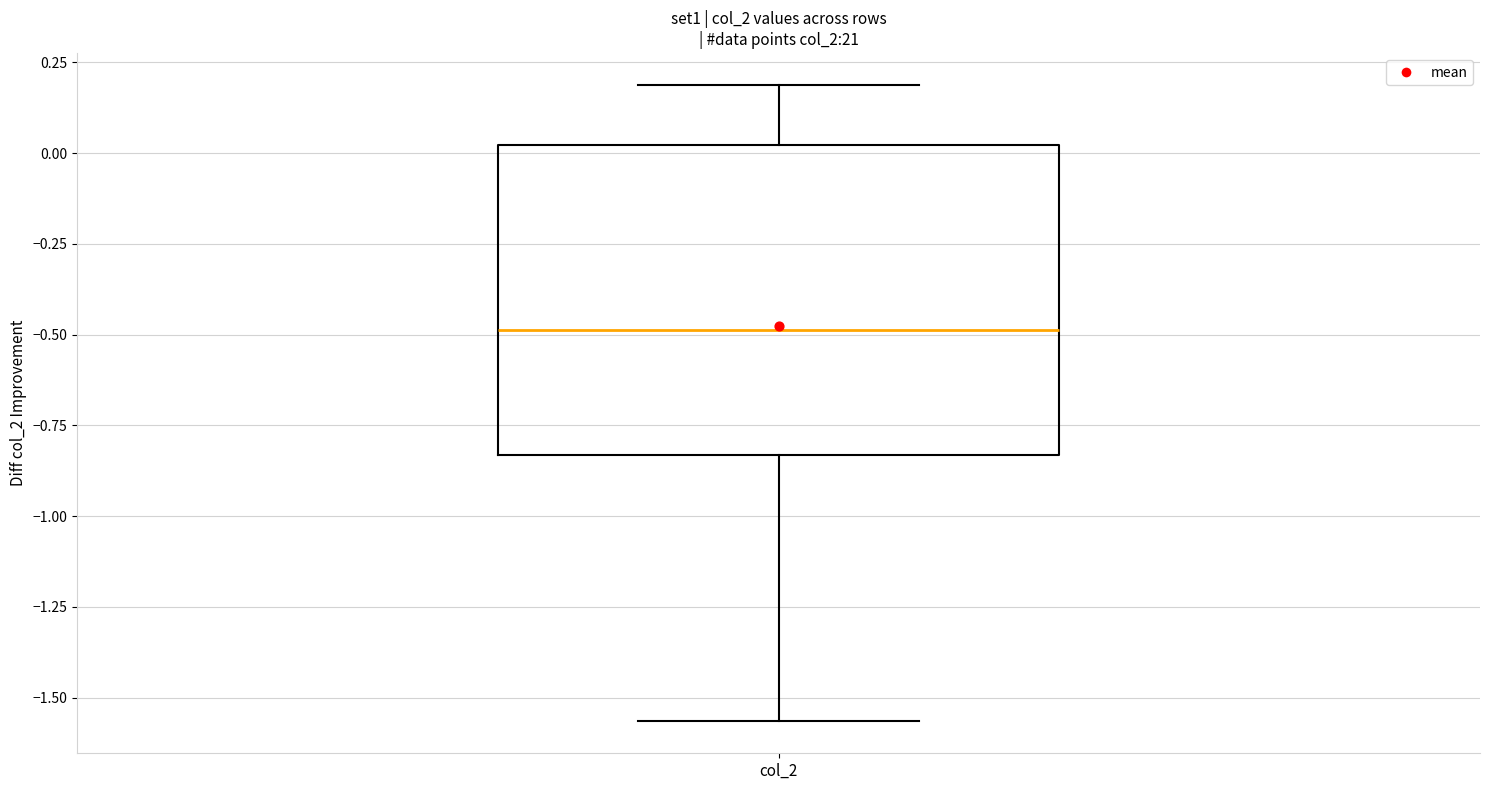

Where is the upper edge of the box for col_2 on the y-axis? The values are not printed on the chart, so give them approximately, as read against the axis.

0.00